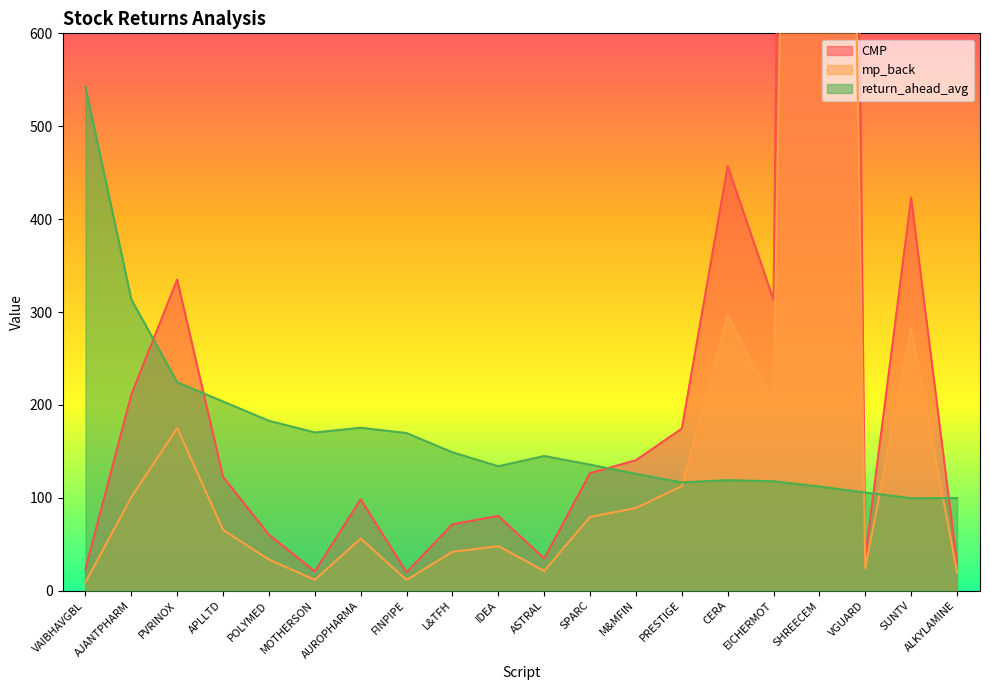

Reading left to right, what are all the values shown in this chart?

CMP: VAIBHAVGBL=23.4	AJANTPHARM=211.1	PVRINOX=334.9	APLLTD=122.5	POLYMED=60.2	MOTHERSON=20.8	AUROPHARMA=98.3	FINPIPE=19.9	L&TFH=71.5	IDEA=80.5	ASTRAL=34.6	SPARC=126.6	M&MFIN=140.5	PRESTIGE=174.4	CERA=457.0	EICHERMOT=313.3	SHREECEM=4668.7	VGUARD=36.0	SUNTV=423.1	ALKYLAMINE=29.3
mp_back: VAIBHAVGBL=9.0	AJANTPHARM=100.7	PVRINOX=175.1	APLLTD=65.4	POLYMED=33.5	MOTHERSON=11.7	AUROPHARMA=56.2	FINPIPE=11.6	L&TFH=41.9	IDEA=48.0	ASTRAL=21.3	SPARC=79.5	M&MFIN=89.0	PRESTIGE=112.6	CERA=296.1	EICHERMOT=203.3	SHREECEM=3100.1	VGUARD=24.0	SUNTV=282.1	ALKYLAMINE=19.6
return_ahead_avg: VAIBHAVGBL=542.0	AJANTPHARM=313.6	PVRINOX=224.3	APLLTD=203.7	POLYMED=182.9	MOTHERSON=170.4	AUROPHARMA=175.4	FINPIPE=169.7	L&TFH=149.0	IDEA=134.0	ASTRAL=145.0	SPARC=135.7	M&MFIN=125.7	PRESTIGE=116.6	CERA=119.0	EICHERMOT=117.8	SHREECEM=112.1	VGUARD=105.7	SUNTV=99.6	ALKYLAMINE=99.7